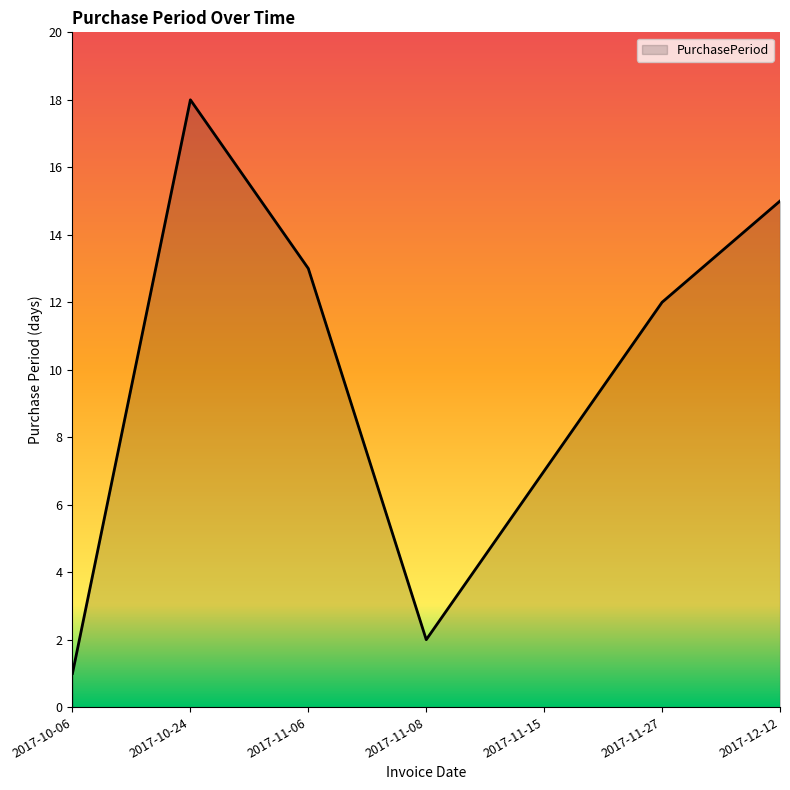

What is the difference between the maximum and minimum values?

17